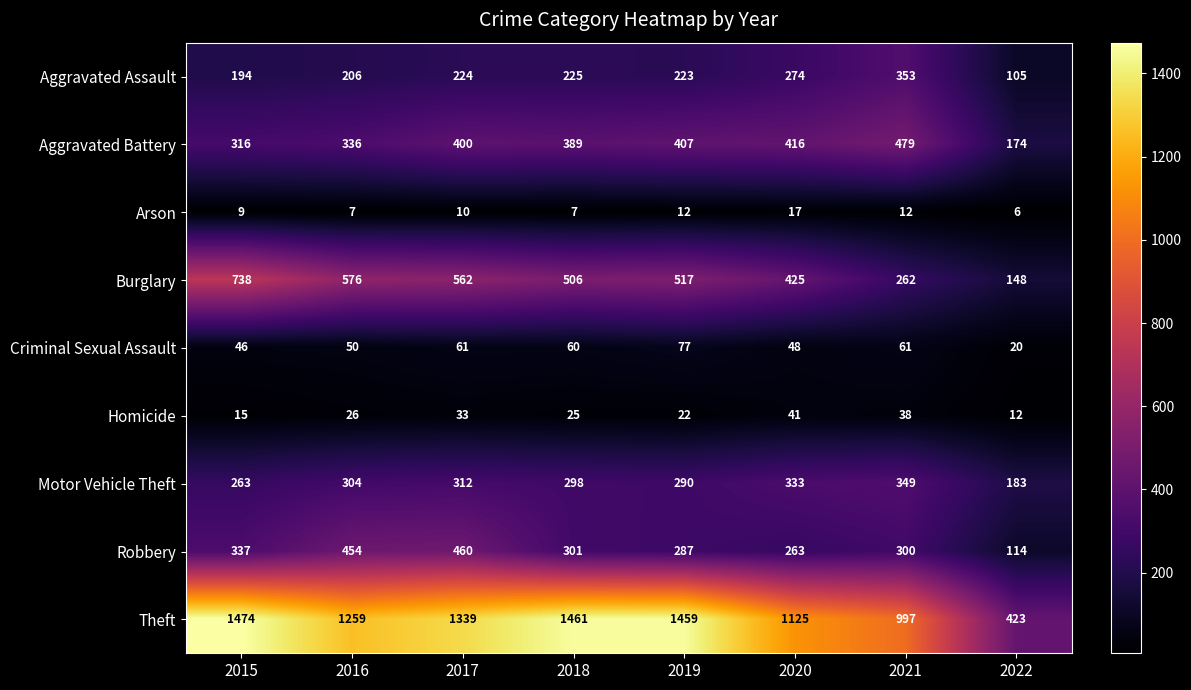

Rank the series by their maximum value, from highest to lowest.

Theft, Burglary, Aggravated Battery, Robbery, Aggravated Assault, Motor Vehicle Theft, Criminal Sexual Assault, Homicide, Arson